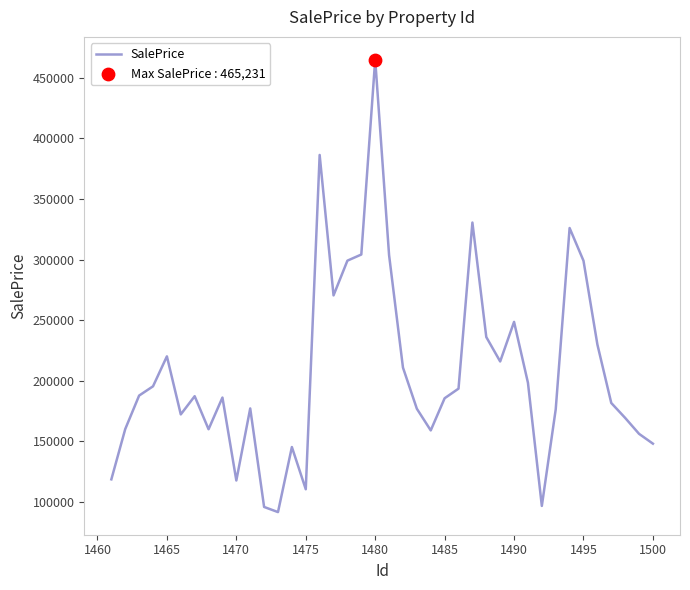

What is the maximum value shown in the chart?

465231.3